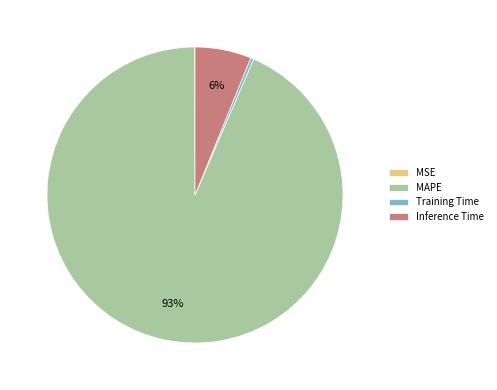

Between Inference Time and Training Time, which is larger?

Inference Time